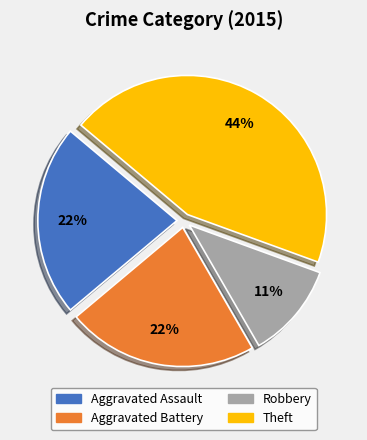

How many slices are in this pie chart?

4